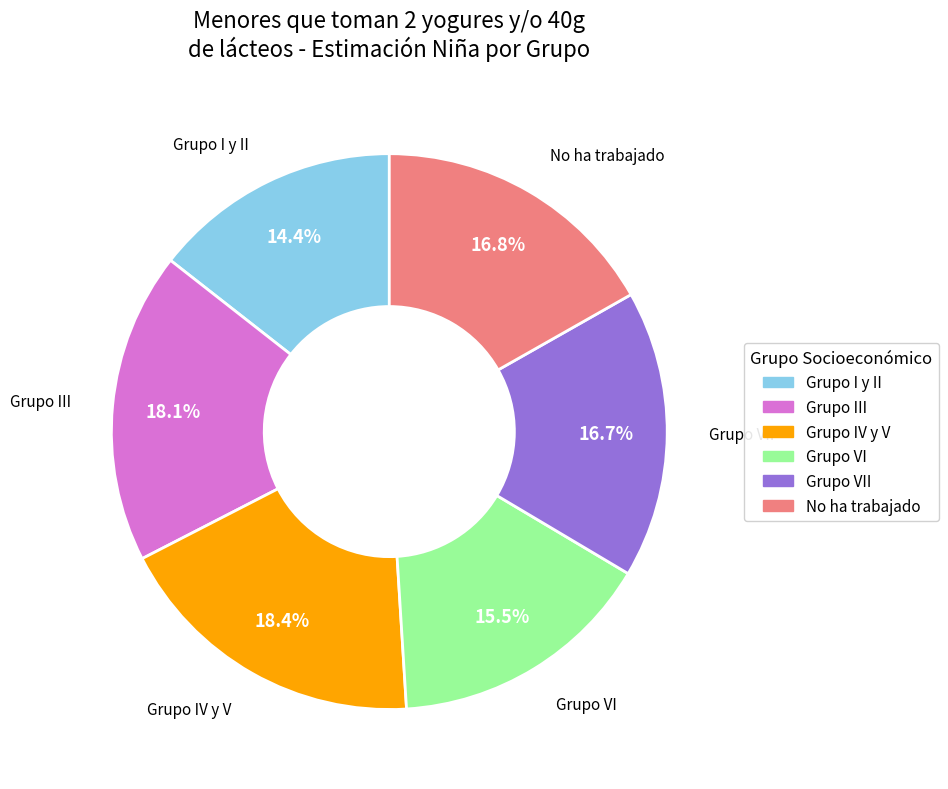

Is there any slice that represents more than half of the pie?

No